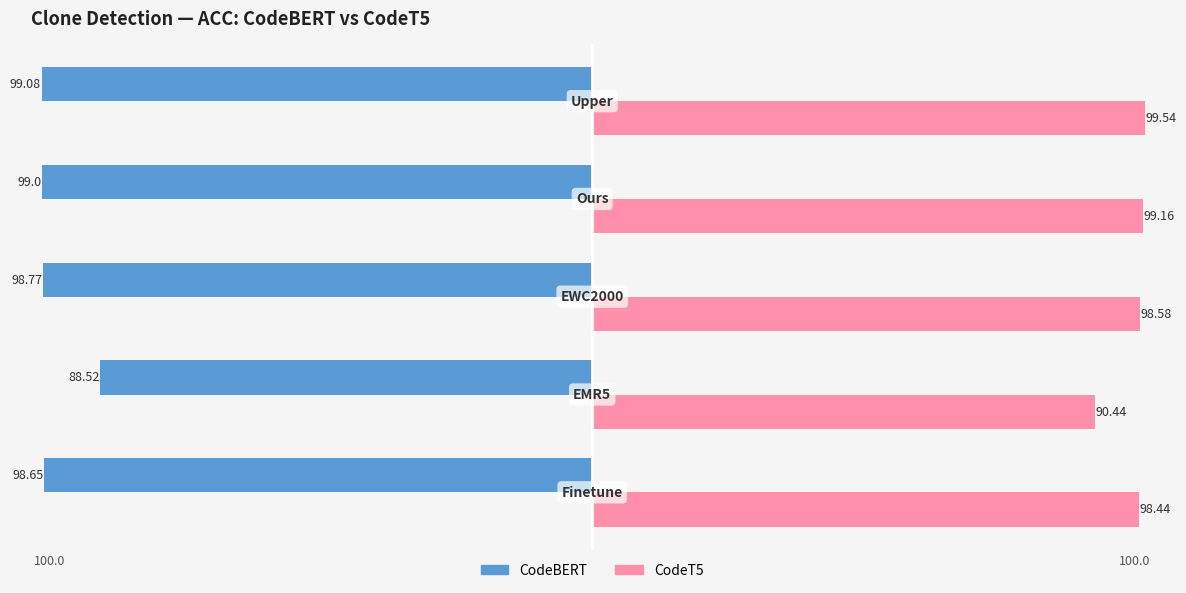

Which series has the largest total across all categories?

CodeT5